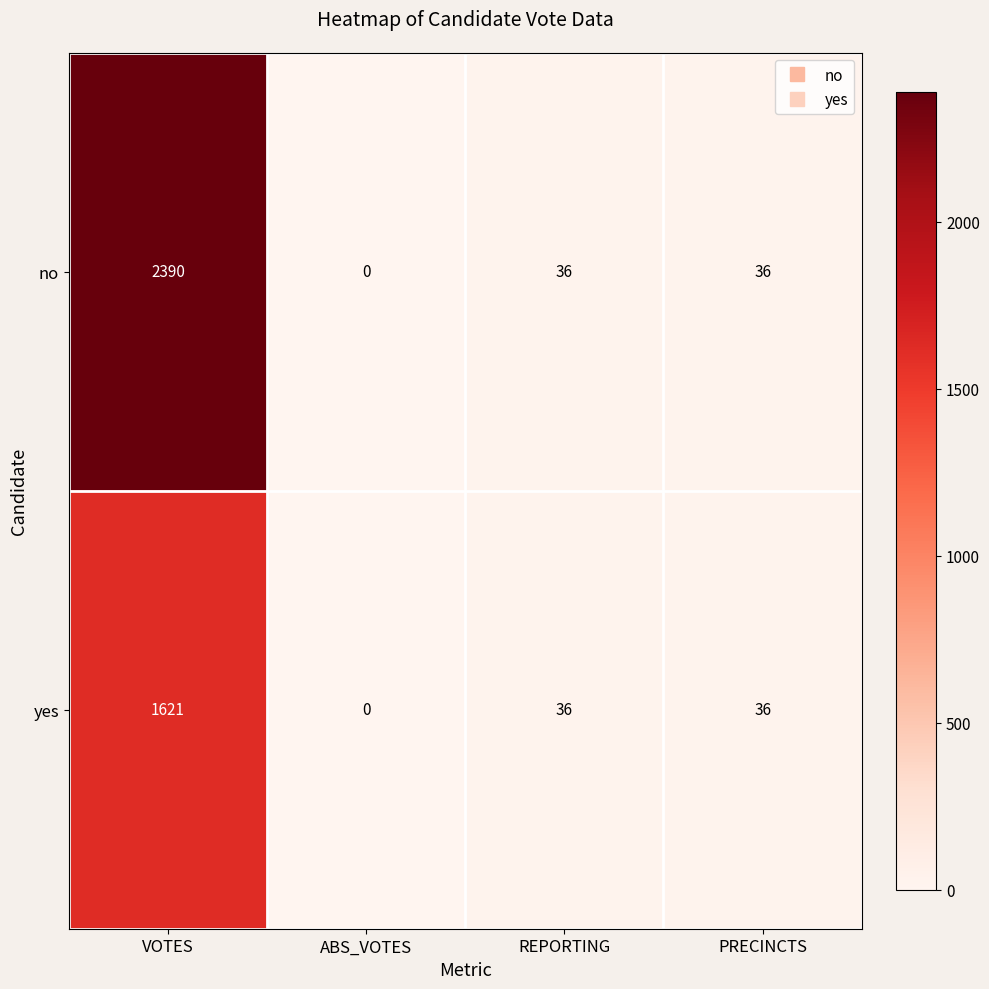

At which category is the sum across all series the highest?

VOTES